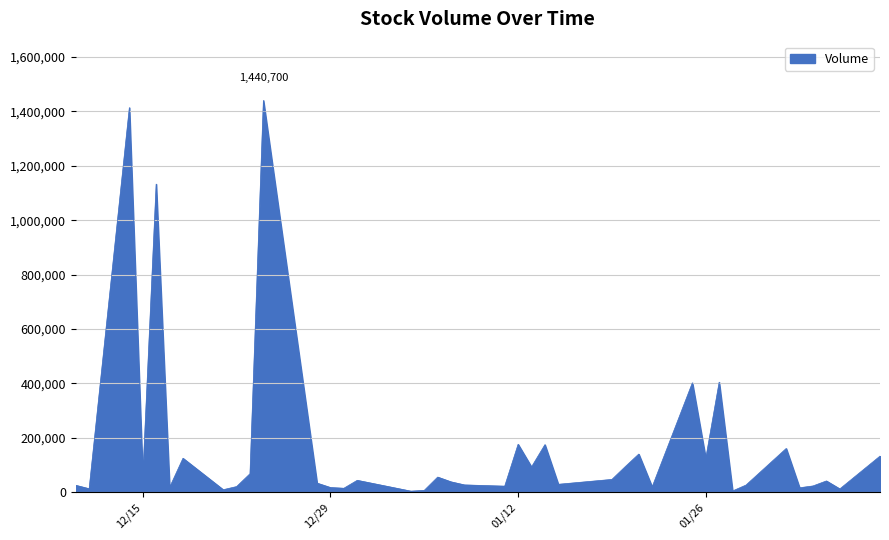

What is the greatest value displayed?

1440700